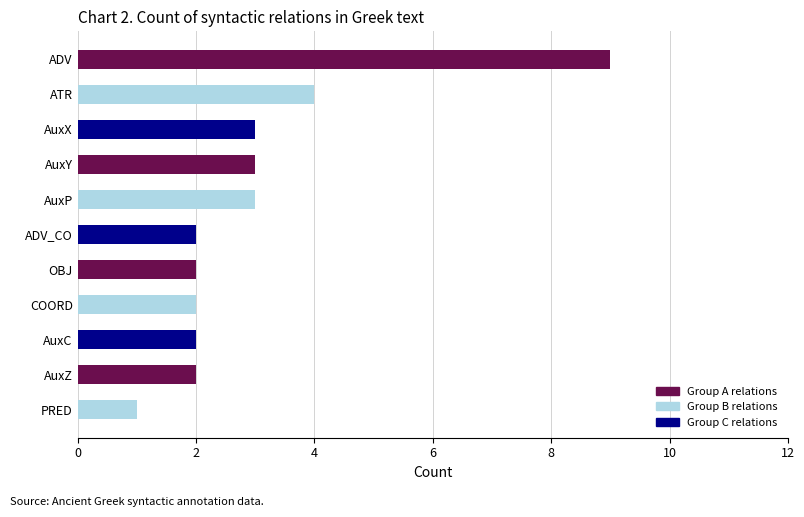

Are the bars grouped side by side (vs. stacked)?

No